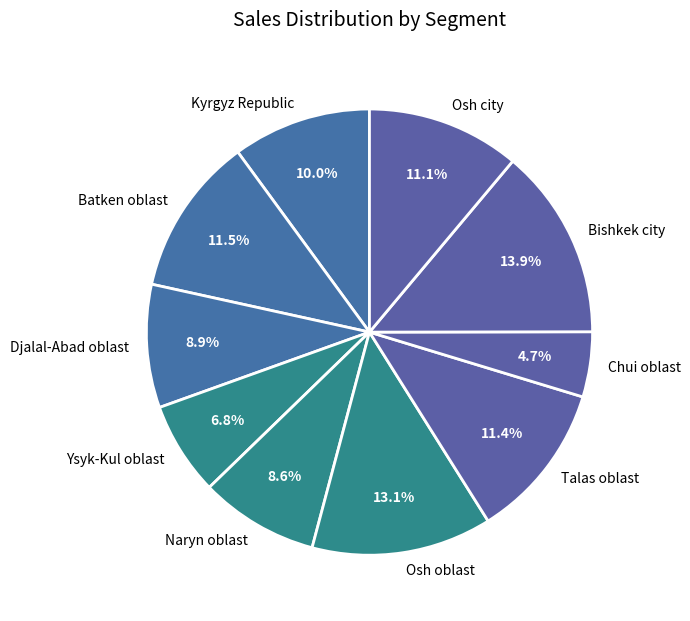

Is it true that Talas oblast is 11% of the pie?

True